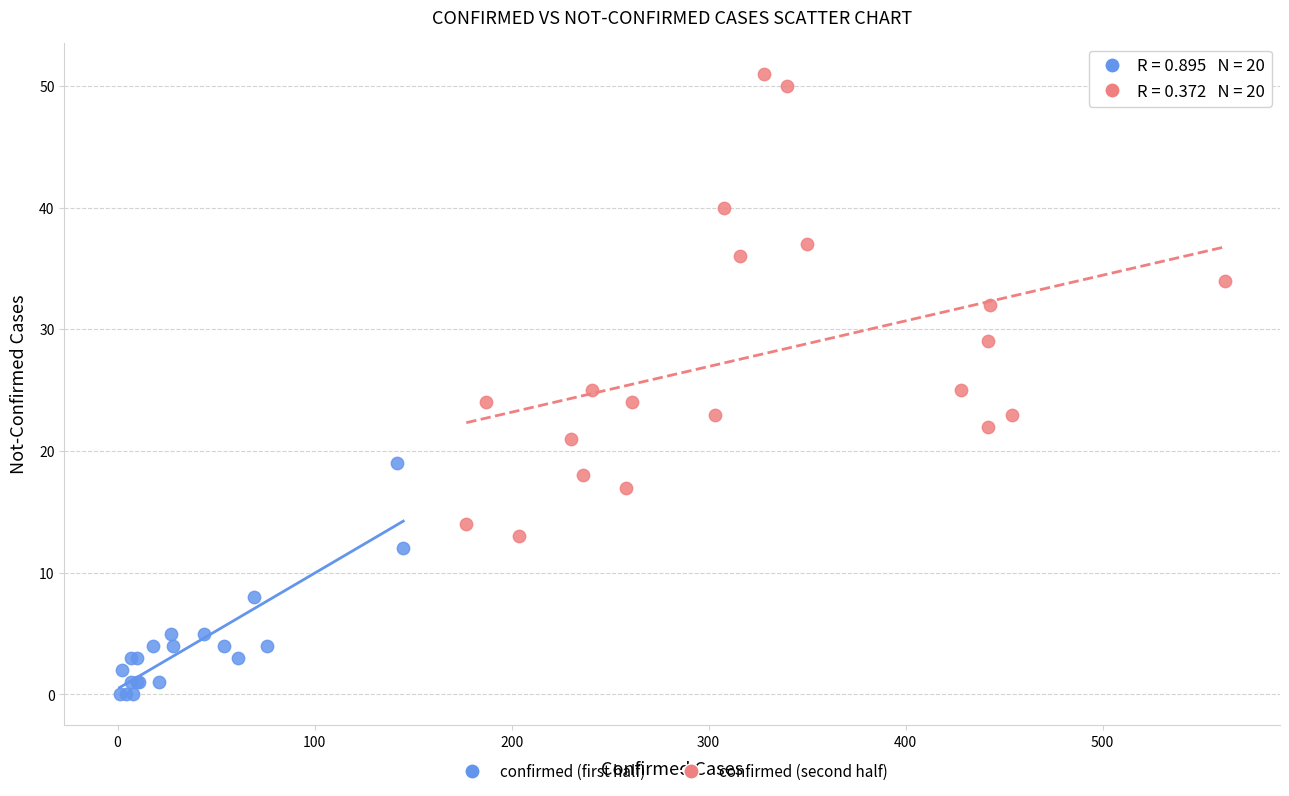

Which series has the widest spread of Y values?

confirmed (second half)